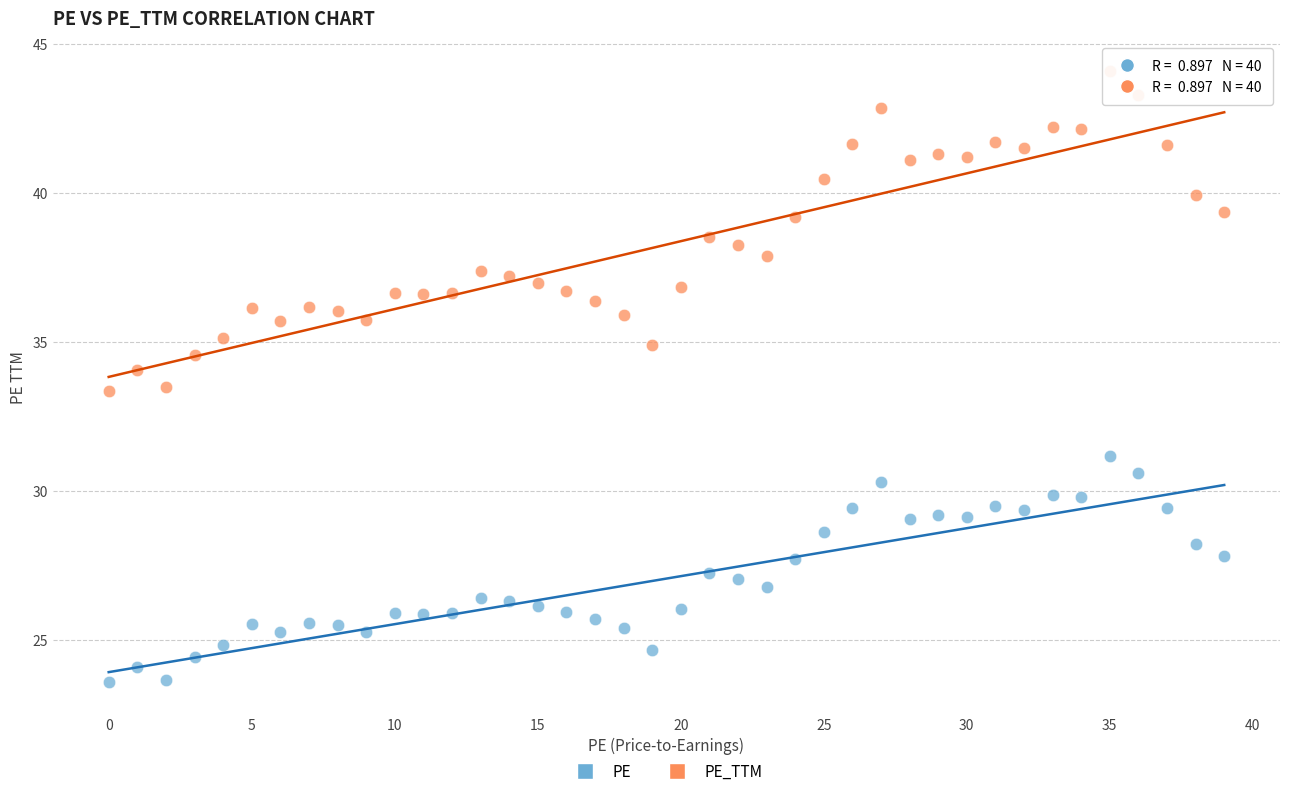

Which series reaches the maximum Y coordinate?

PE_TTM